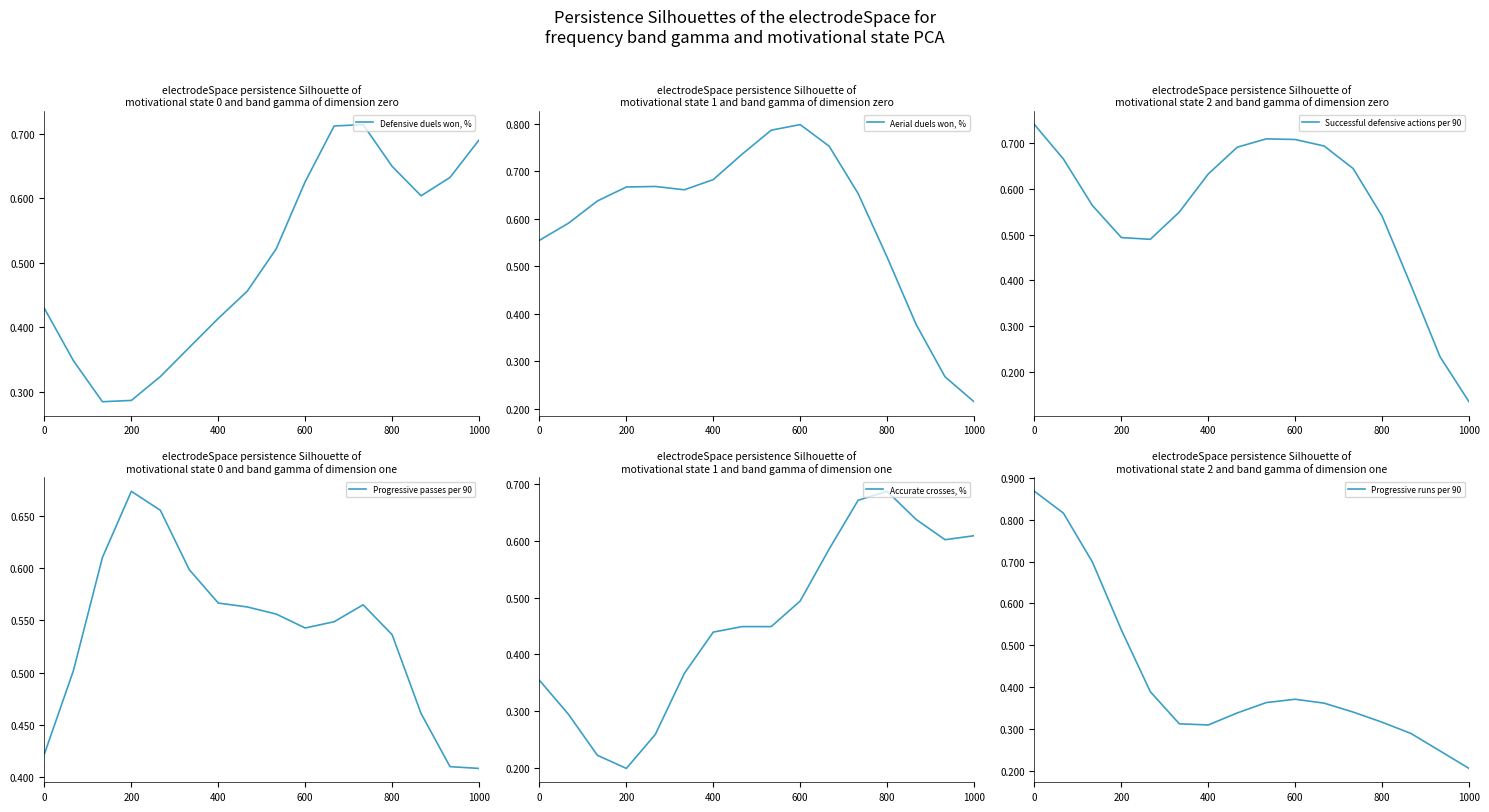

Which series has the largest total across all categories?

Aerial duels won, %